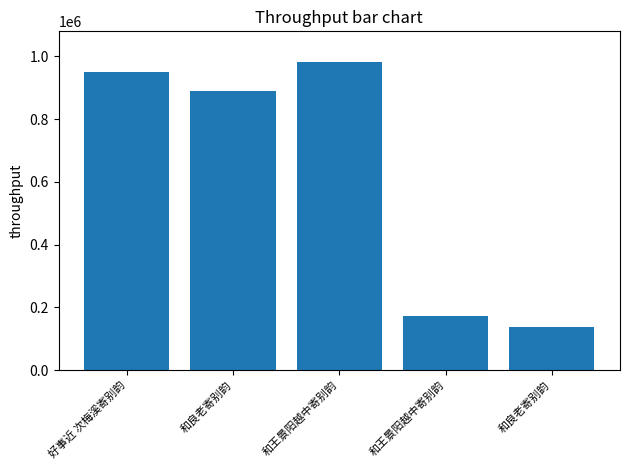

How many series are shown in this chart?

1